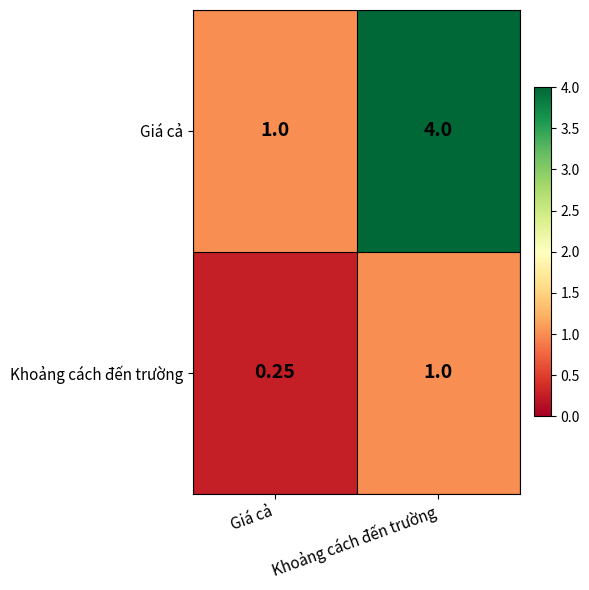

Where is Khoảng cách đến trường nearest to the value 0?

Giá cả